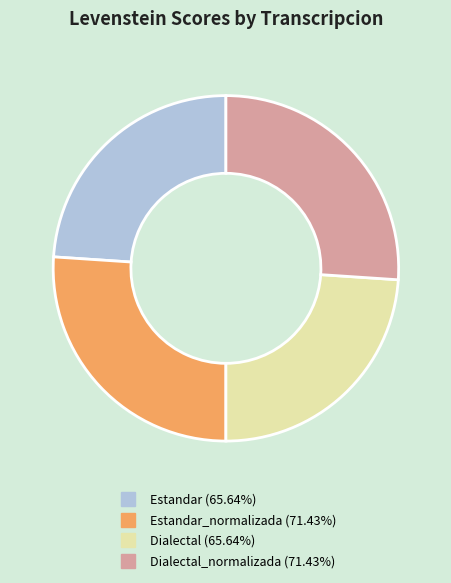

Count the number of slices in the pie.

4